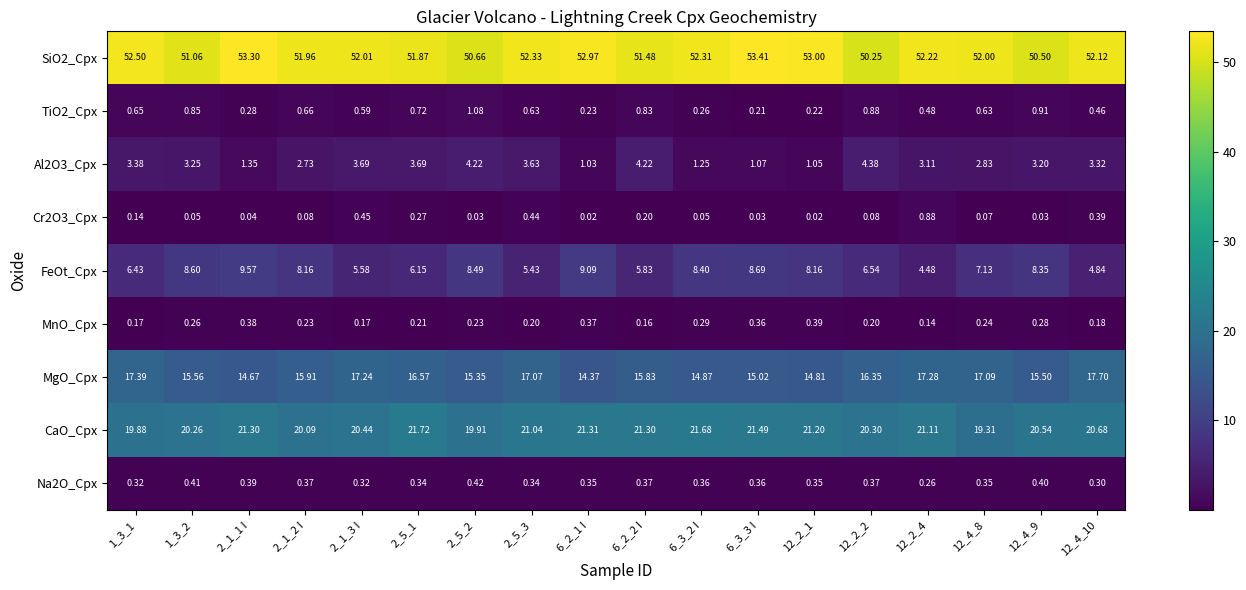

Is the value of Na2O_Cpx at 12_4_10 greater than the value of Cr2O3_Cpx at 12_4_8?

Yes